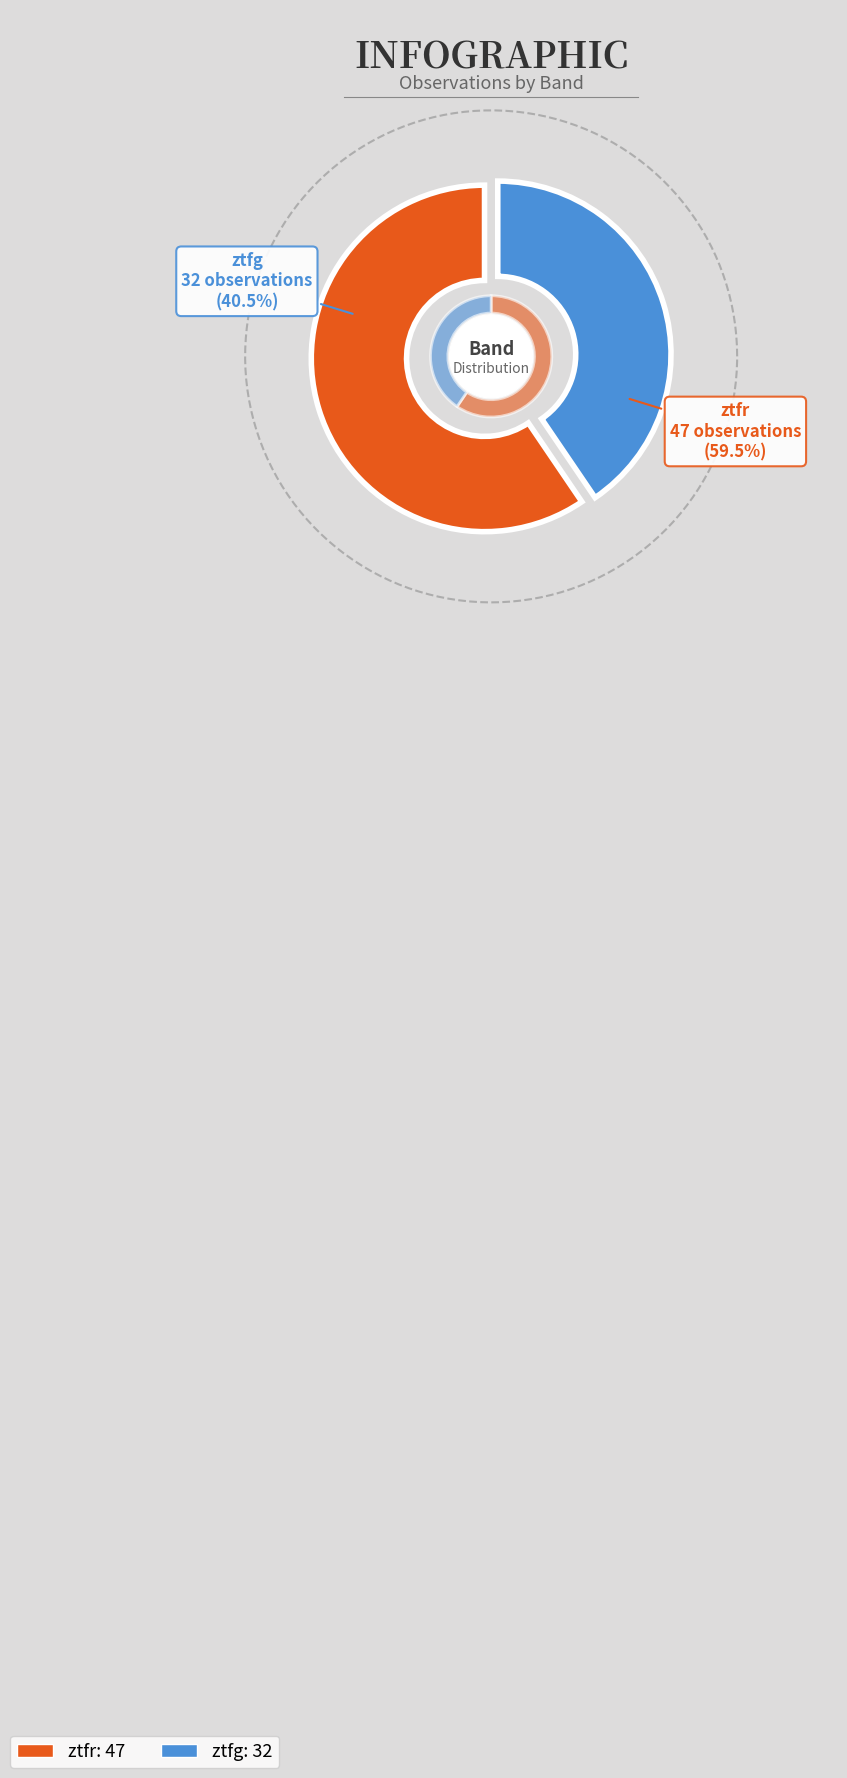

What is the change in value from ztfr to ztfg?

-15